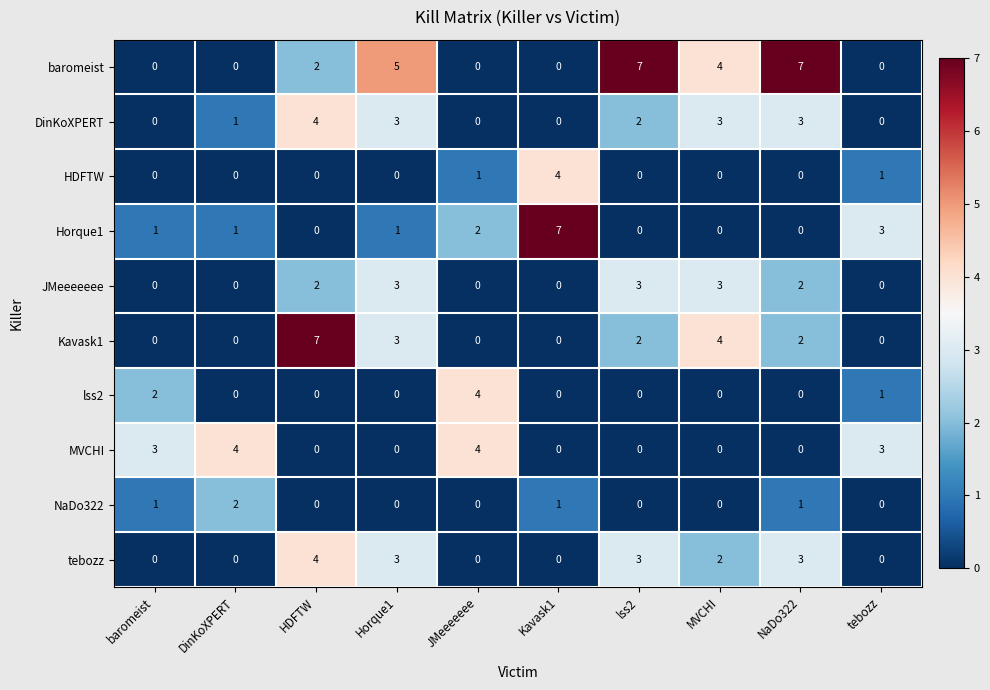

Which series has the largest total across all categories?

baromeist